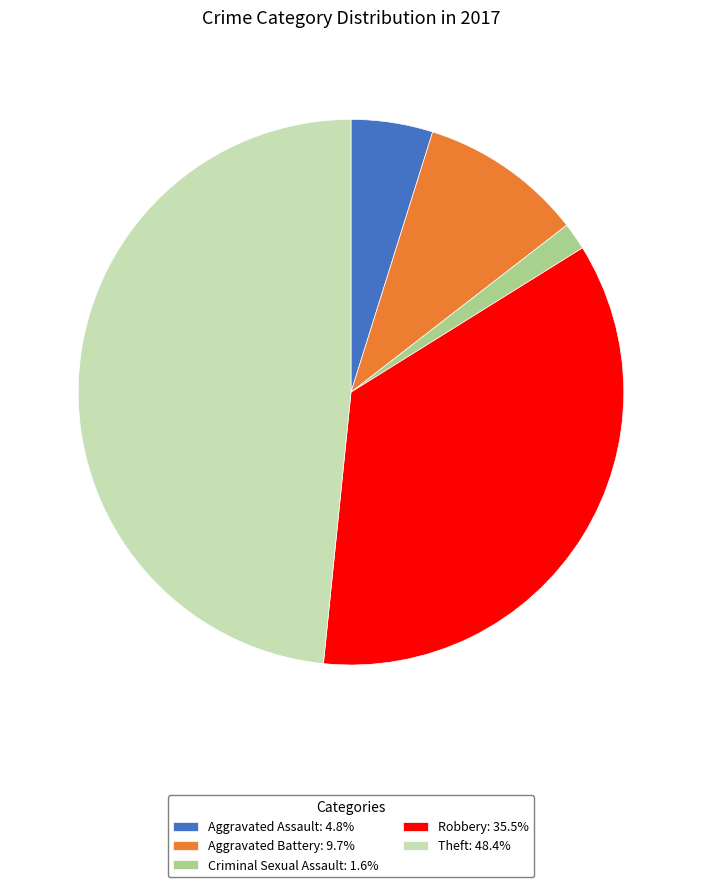

Is the sum of Criminal Sexual Assault: 1.6% and Robbery: 35.5% greater than half?

No